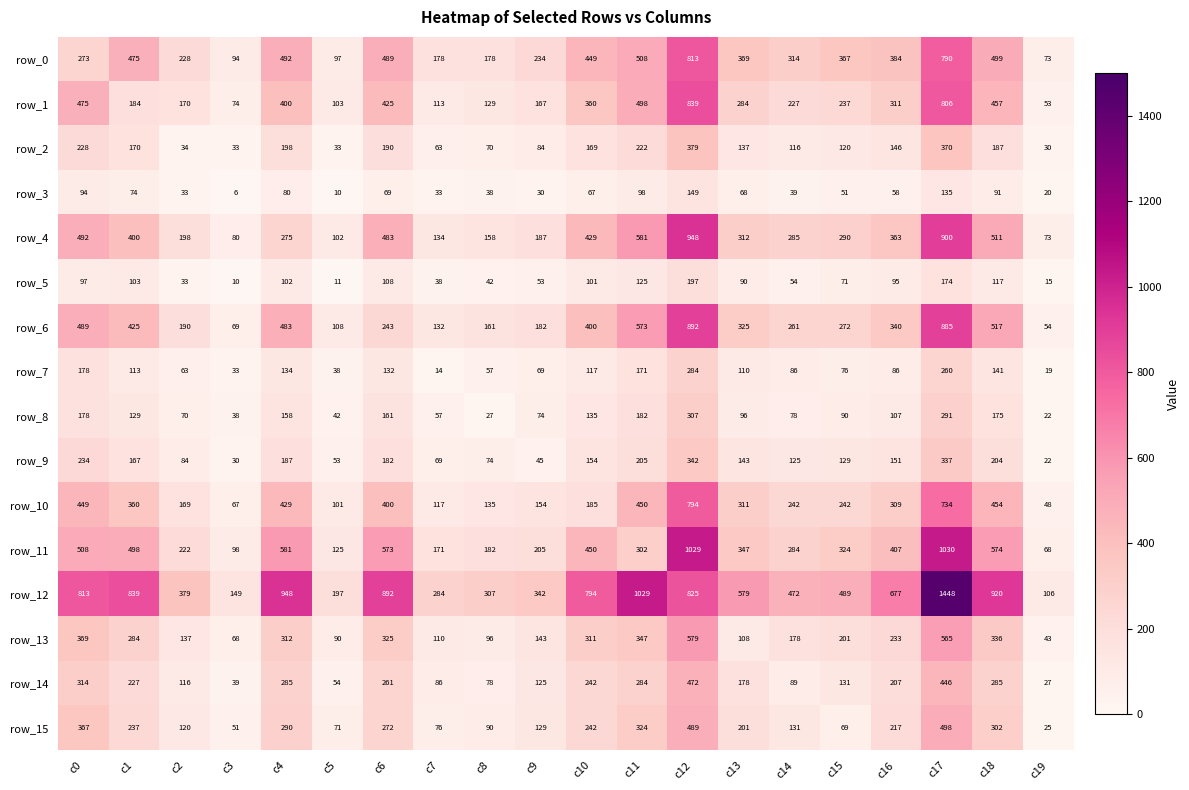

At which category is the sum across all series the highest?

c17